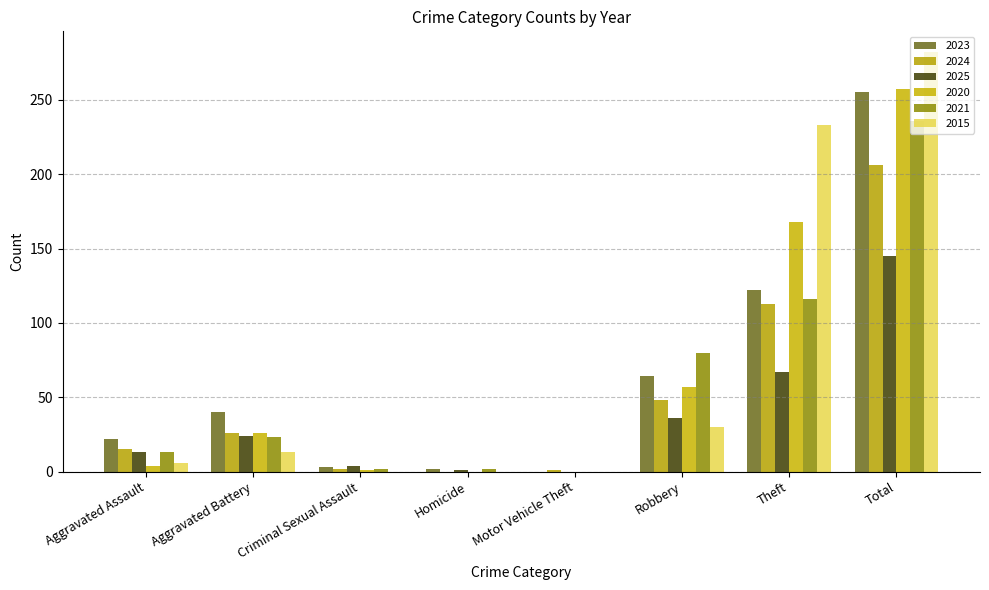

How many groups of bars are there?

8